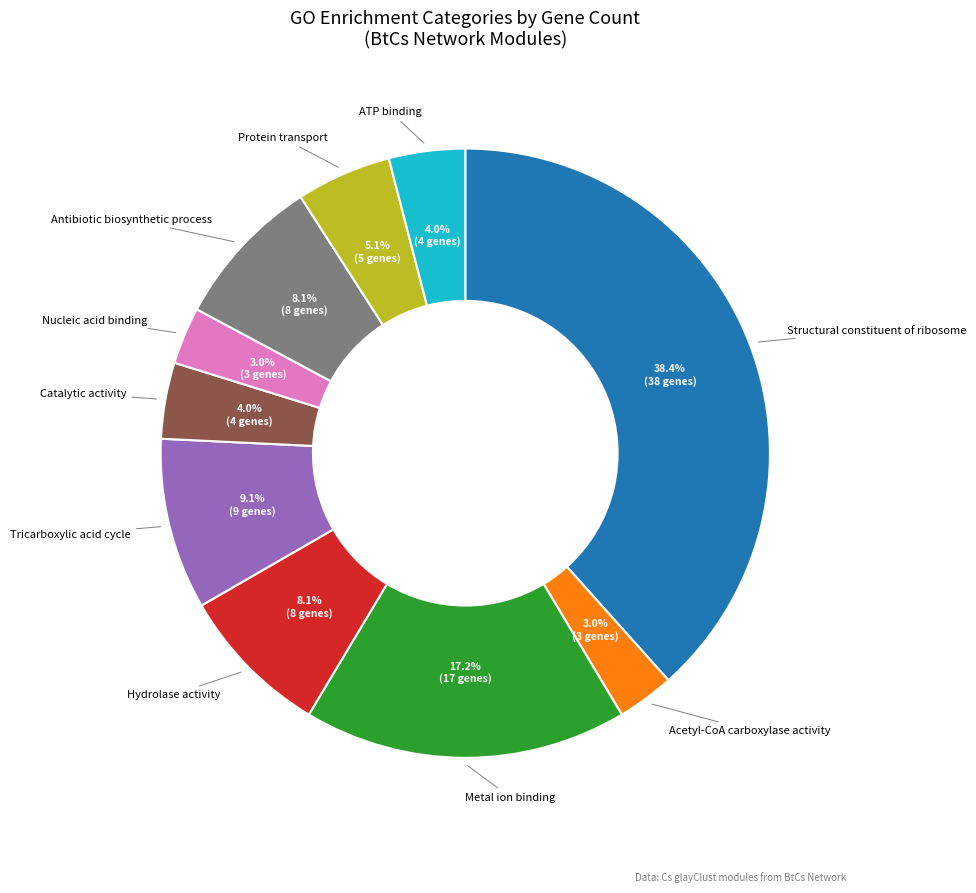

Does any single category account for the majority?

No